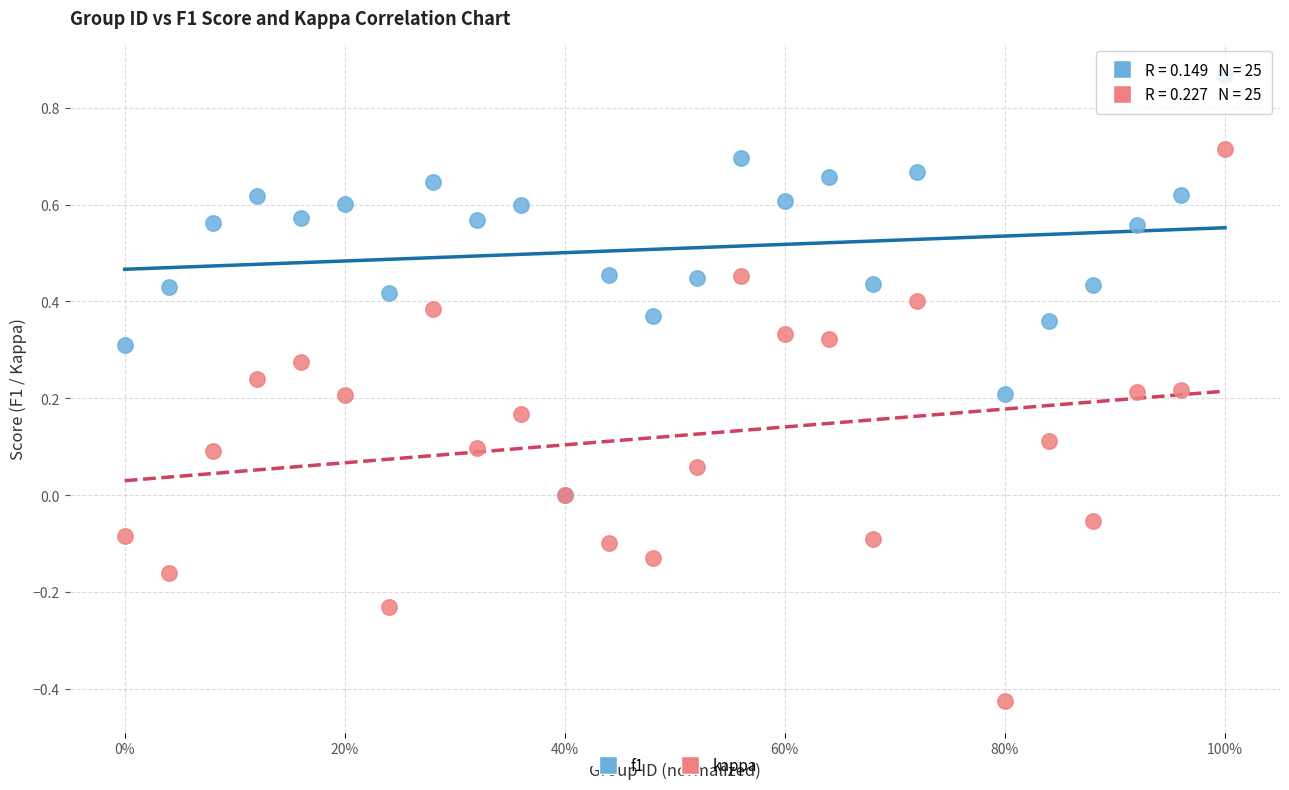

Which series reaches the maximum Y coordinate?

f1